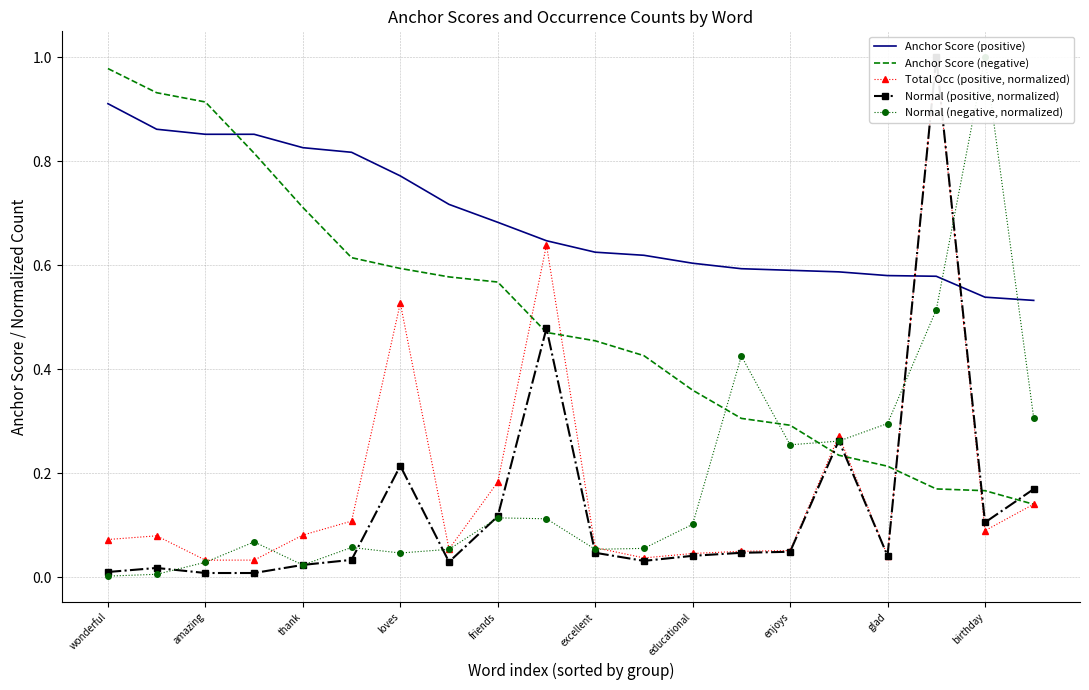

How many intersections are there between Anchor Score (negative) and Total Occ (positive, normalized)?

7